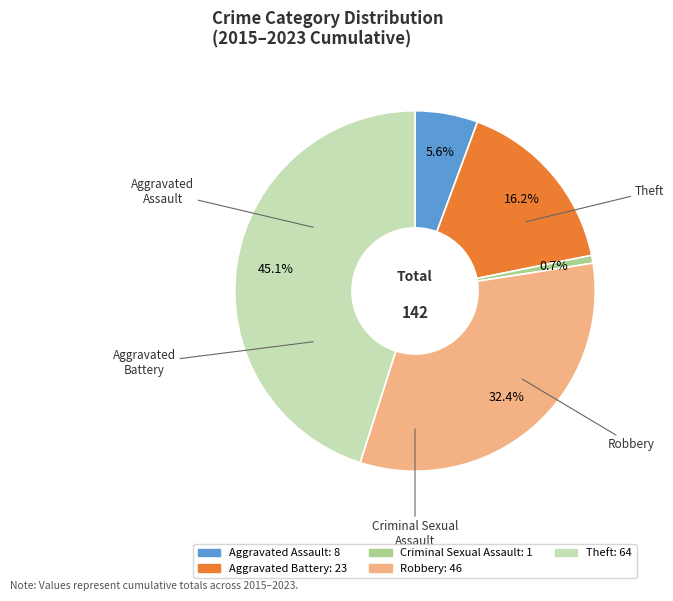

Approximately how many times larger is the value at Aggravated Battery compared to Robbery?

0.5